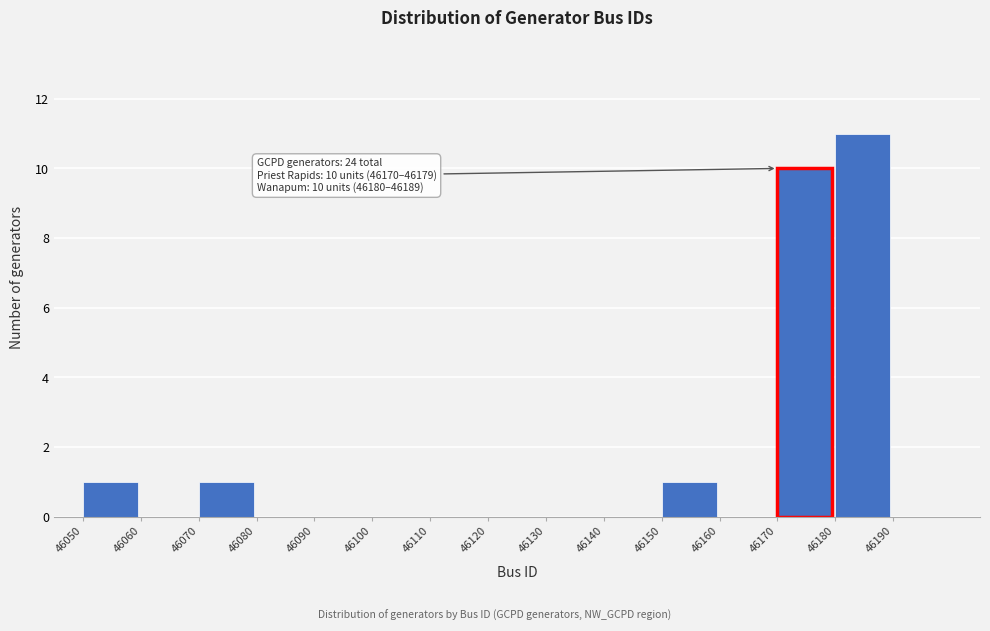

Which range on the x-axis has the tallest bar?

46180 to 46190